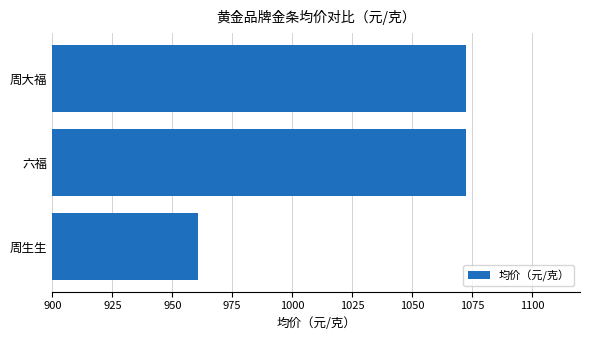

The value at 周大福 is 609.7. True or false?

False